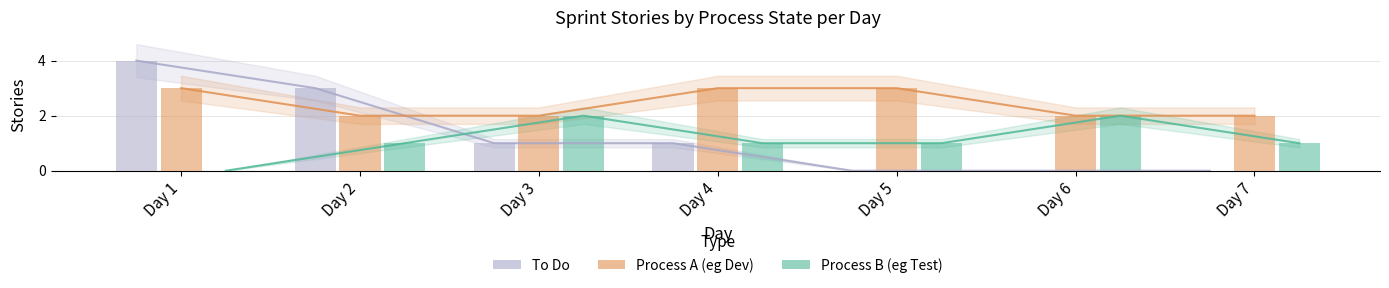

How many groups of bars are there?

7